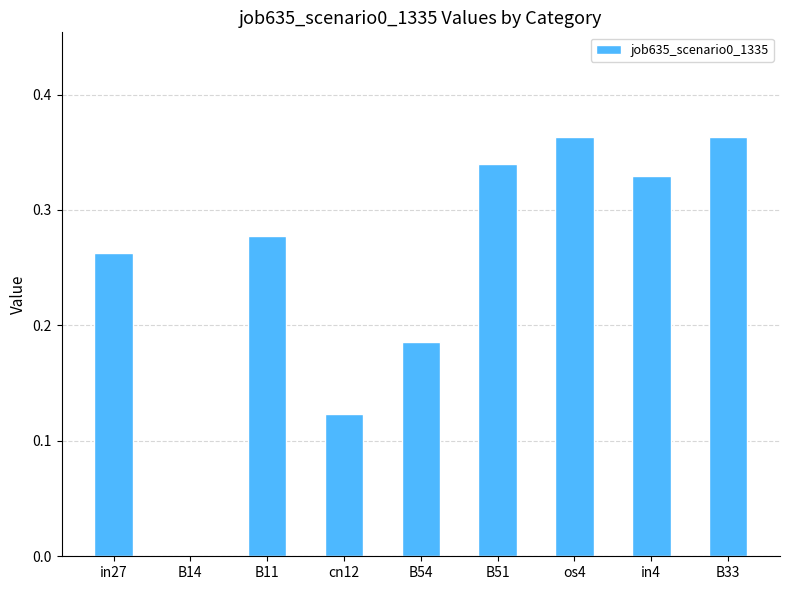

Is it true that the value at B11 is 0.4?

False